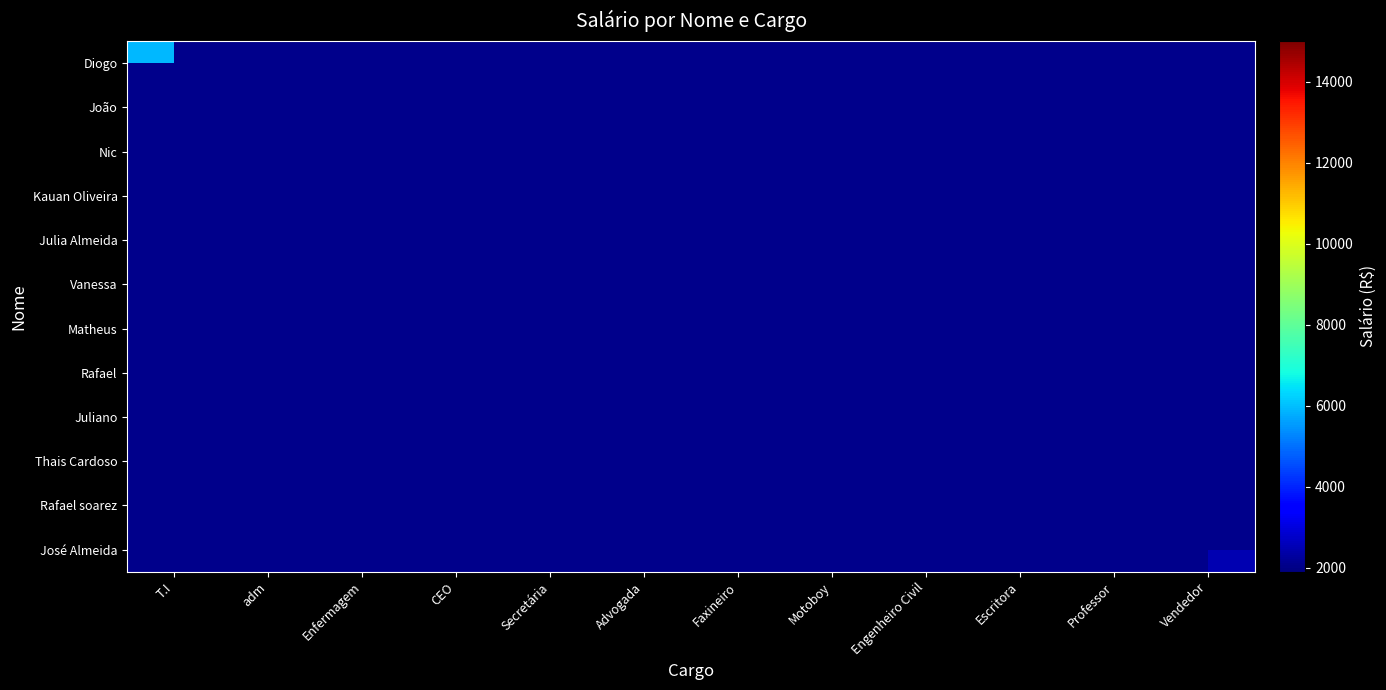

Which label corresponds to the largest value in the chart?

CEO